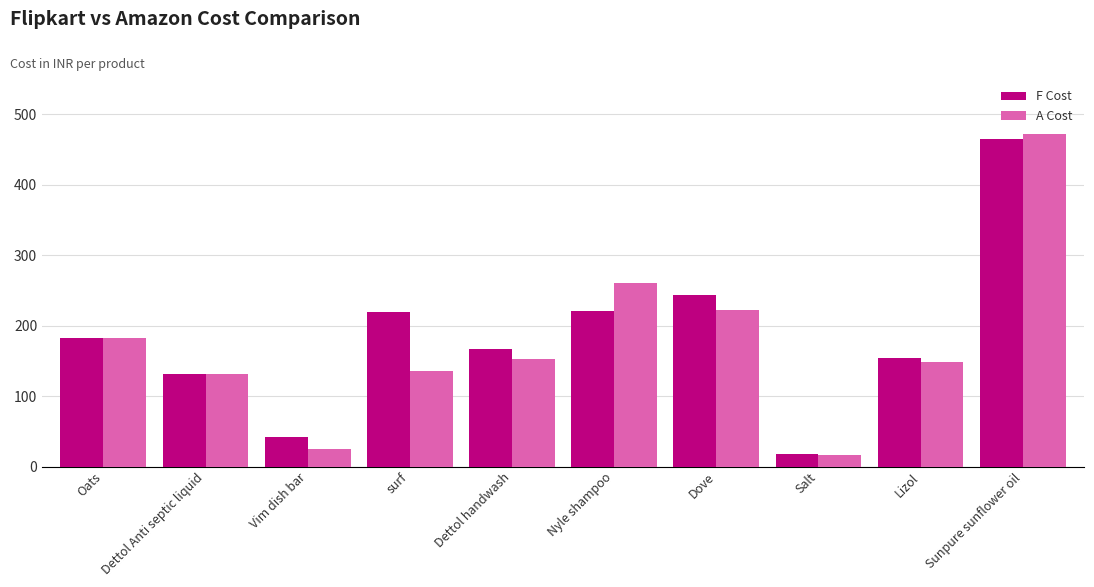

Is the value of A Cost at Dettol handwash greater than the value of F Cost at Dettol Anti septic liquid?

Yes